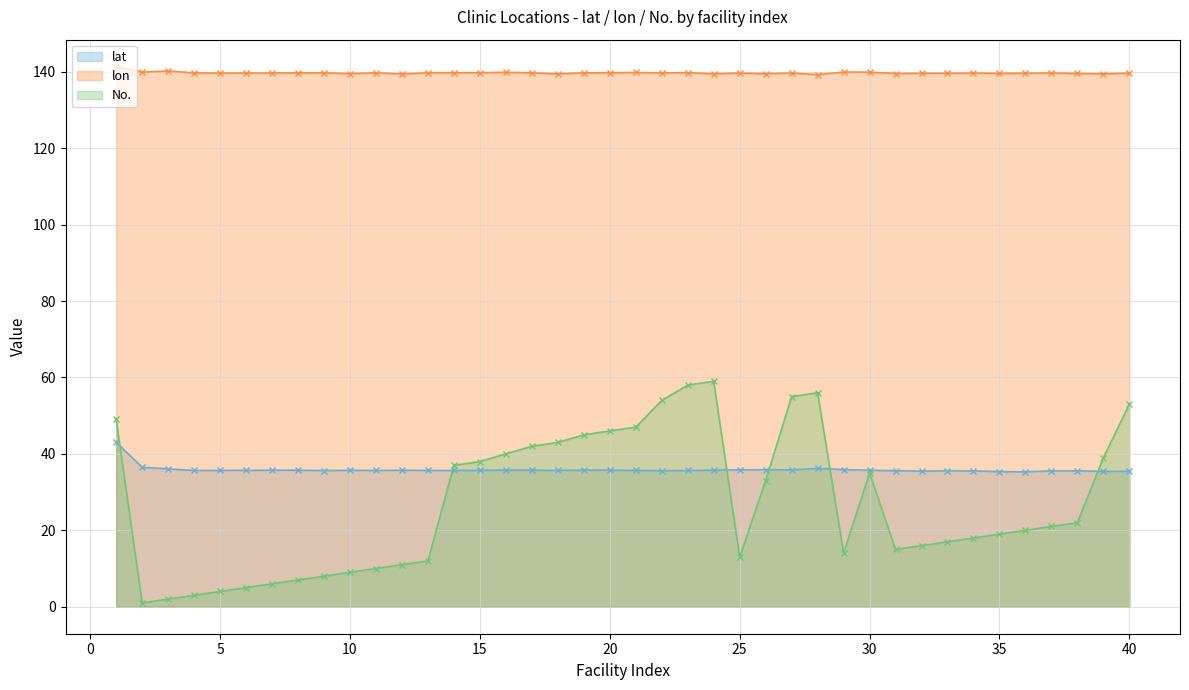

What is the difference between the highest and lowest values at 30?

104.9